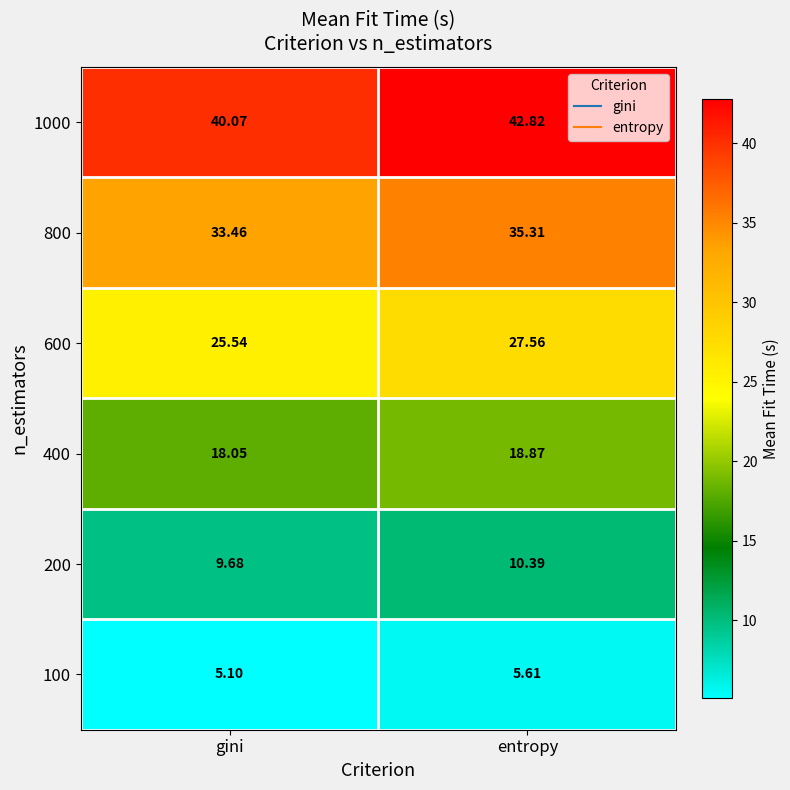

What is the smallest value displayed?

5.1